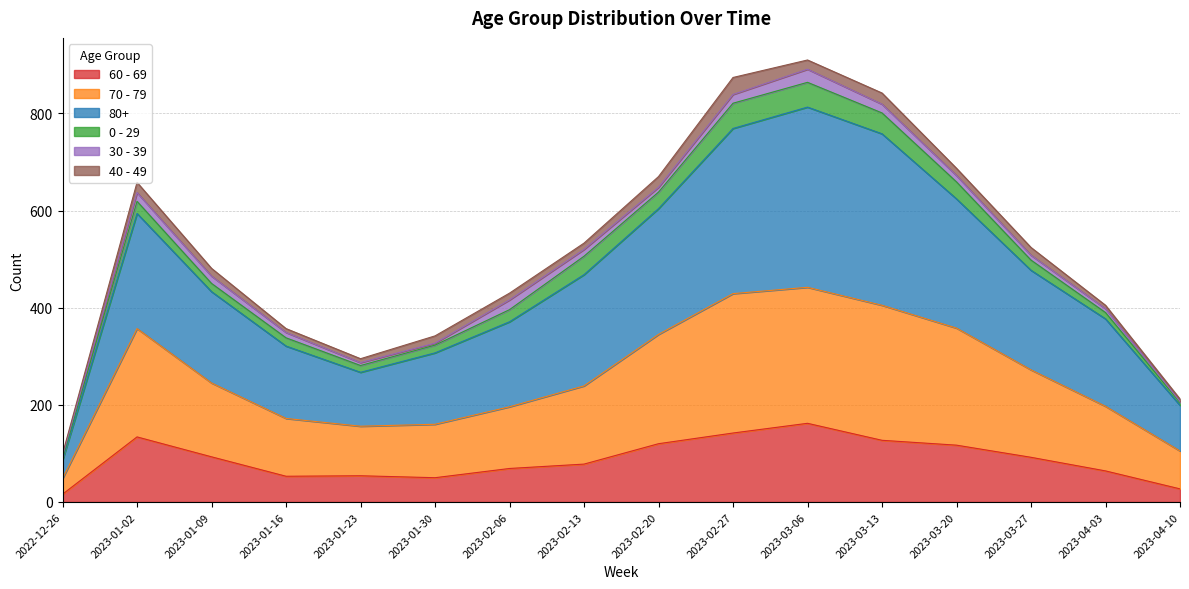

Which series changed the most between 2023-01-23 and 2023-02-27?

80+